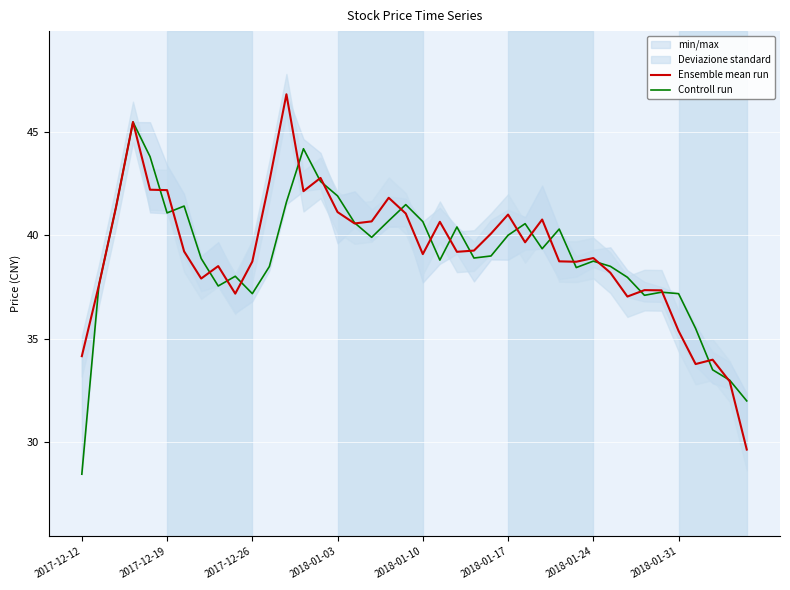

What is the minimum value for Controll run?

28.5